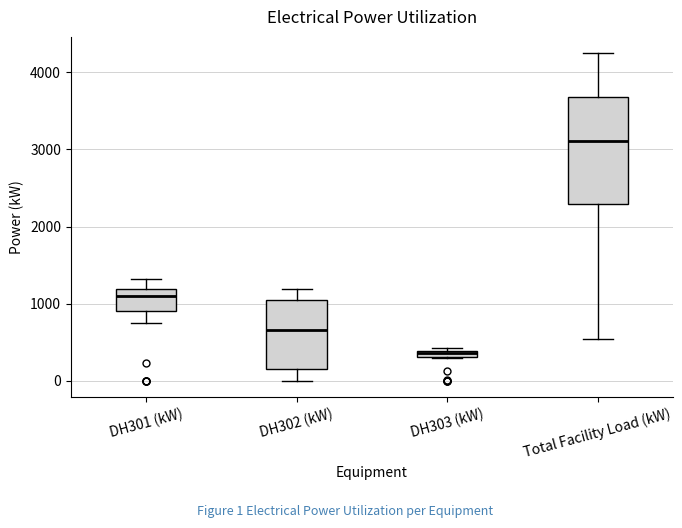

Which box has the highest median line?

Total Facility Load (kW)